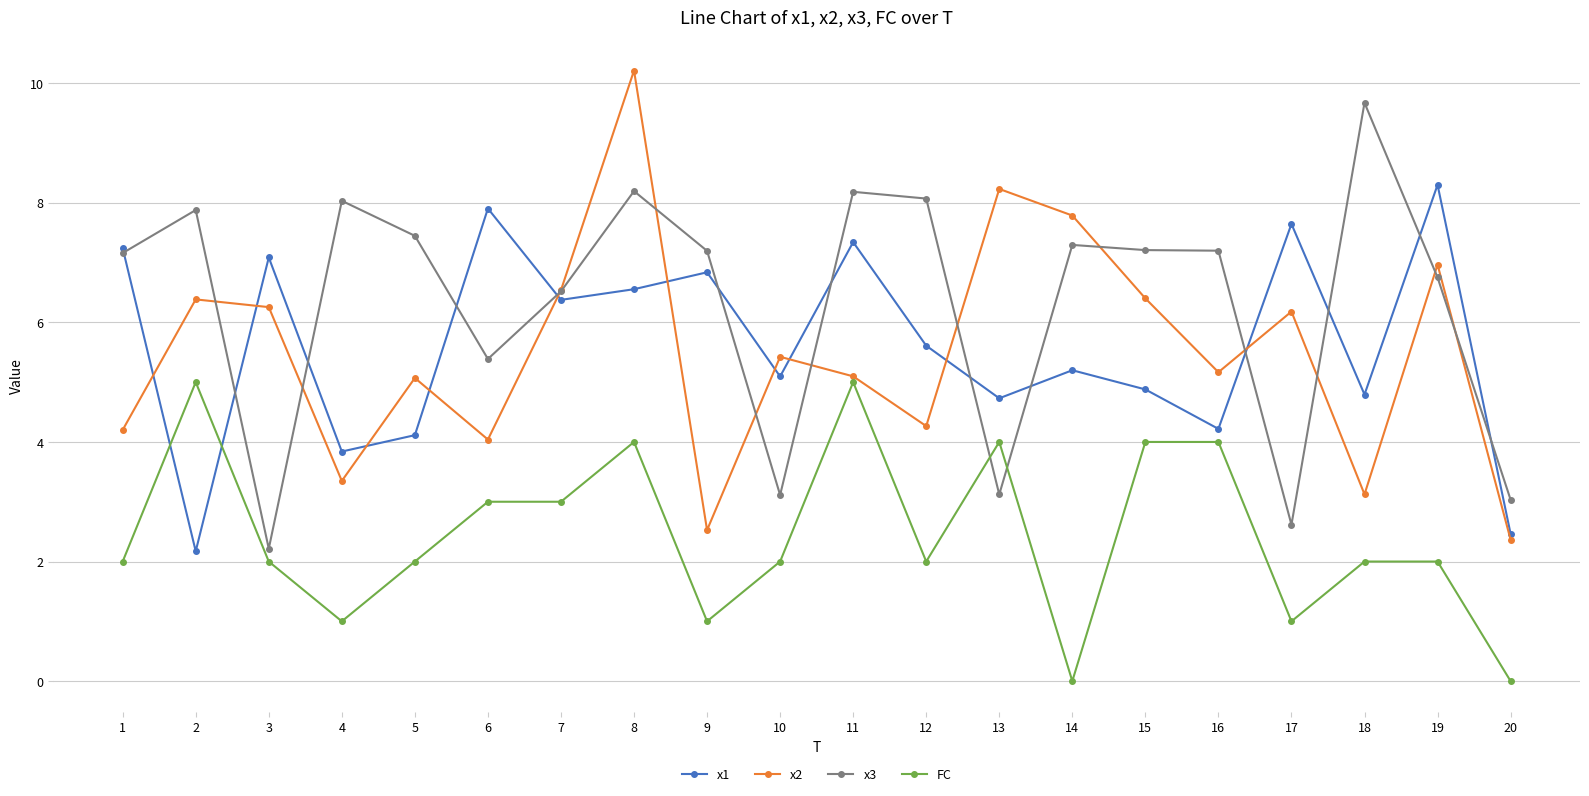

At which label is x3 closest to 5?

6